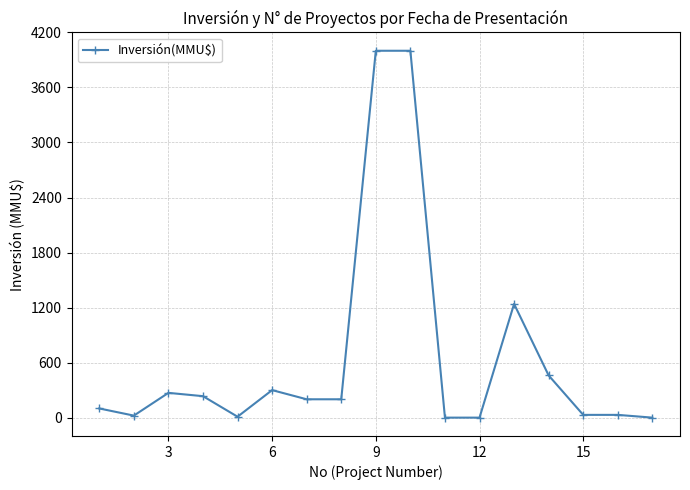

Count the number of categories in the chart.

17